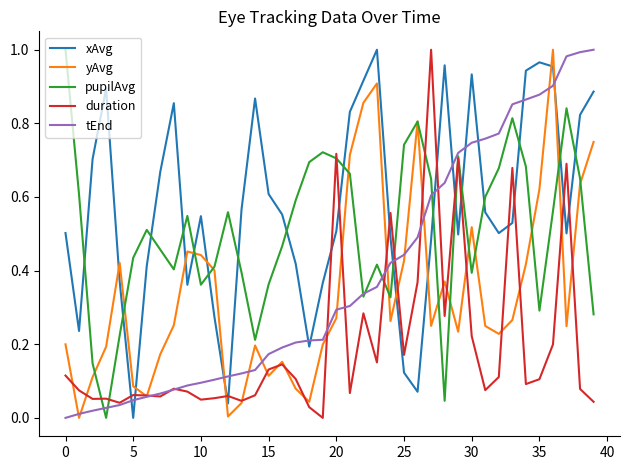

After their last crossing, which series has the higher values: xAvg or duration?

xAvg